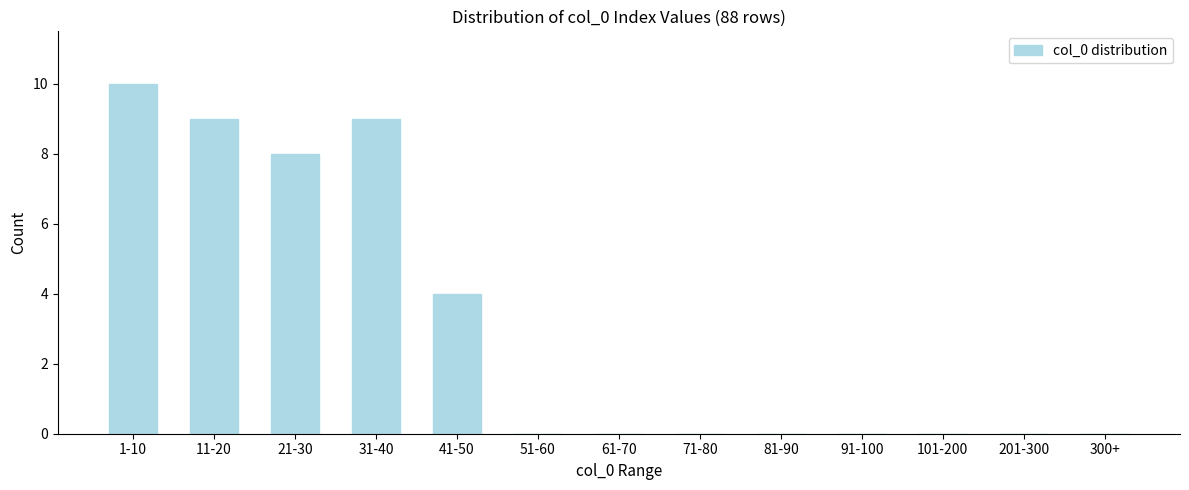

Reading left to right, what are all the values shown in this chart?

1-10=10	11-20=9	21-30=8	31-40=9	41-50=4	51-60=0	61-70=0	71-80=0	81-90=0	91-100=0	101-200=0	201-300=0	300+=0